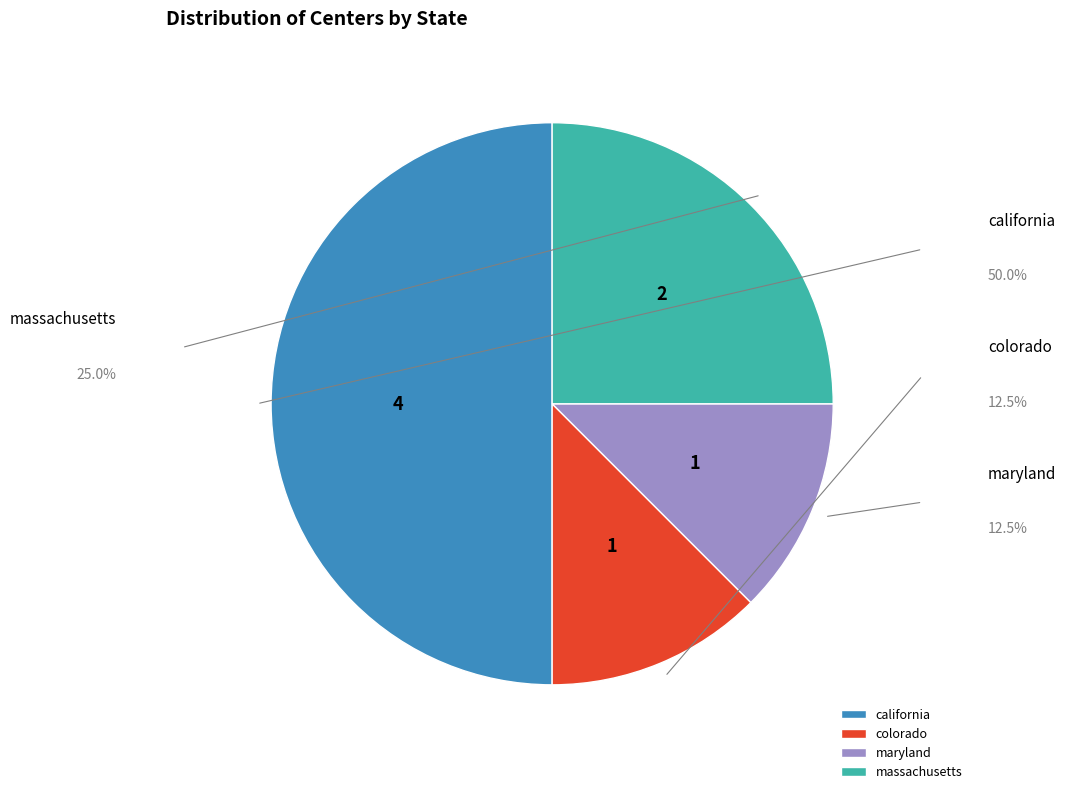

What is the ratio of the value at massachusetts to the value at colorado?

2.0